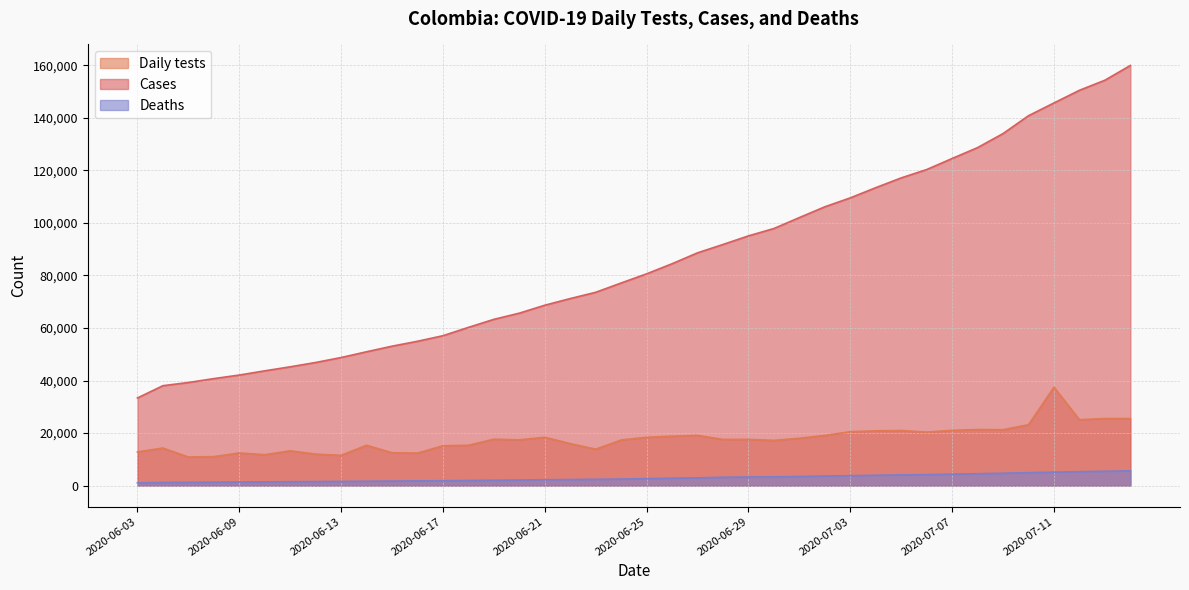

How many categories are shown in the chart?

40